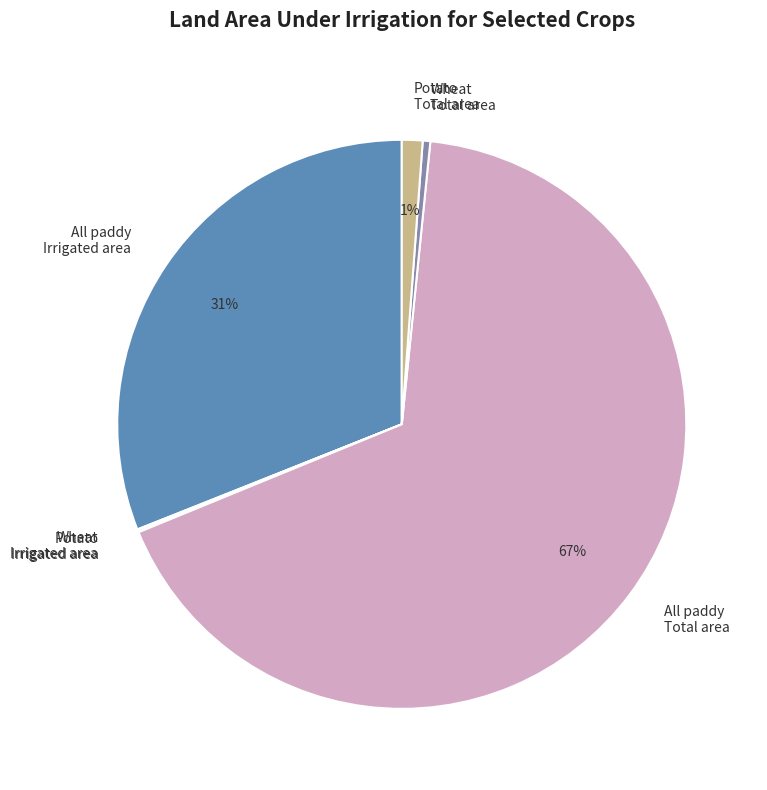

To the nearest percent, what percentage of the pie is Potato Total area?

1%